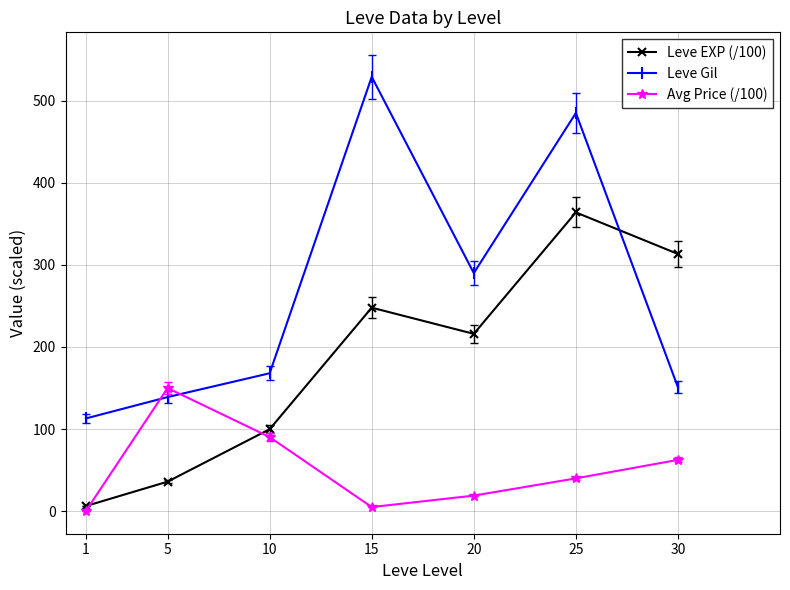

How many times do Leve Gil and Leve EXP (/100) cross each other?

1